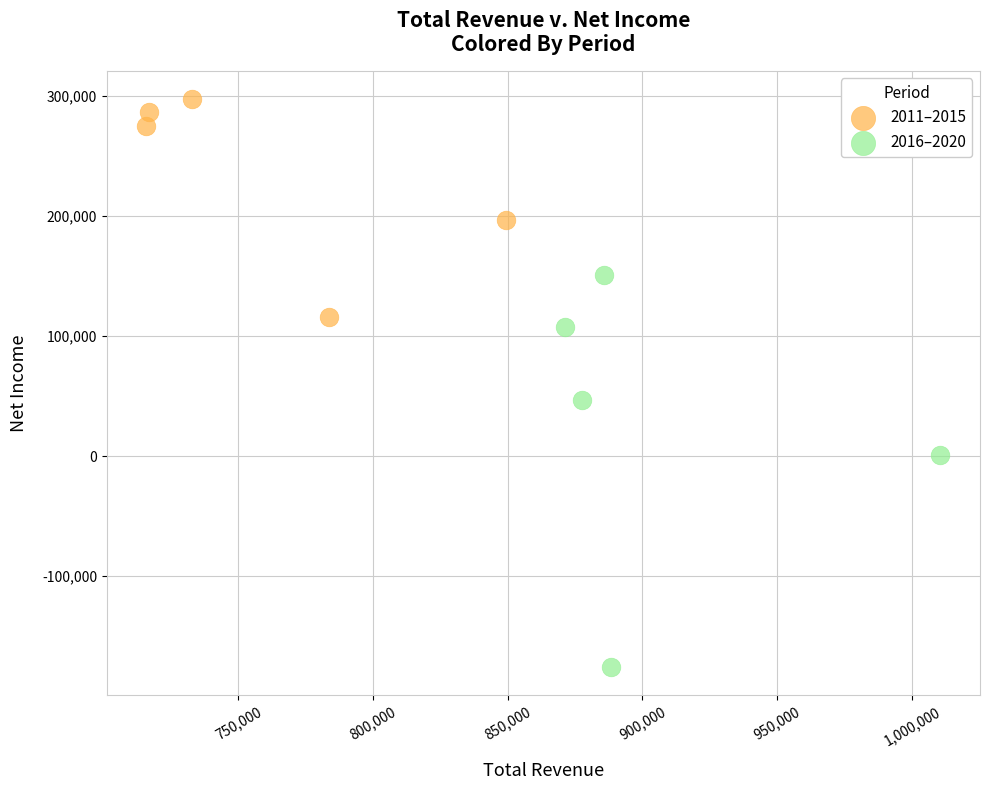

Which series contains the lowest Y value?

2016–2020